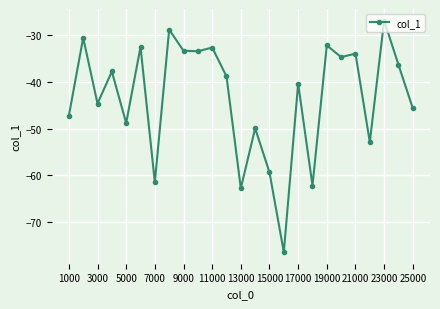

What is the value of the 8th point from the left?

-28.9